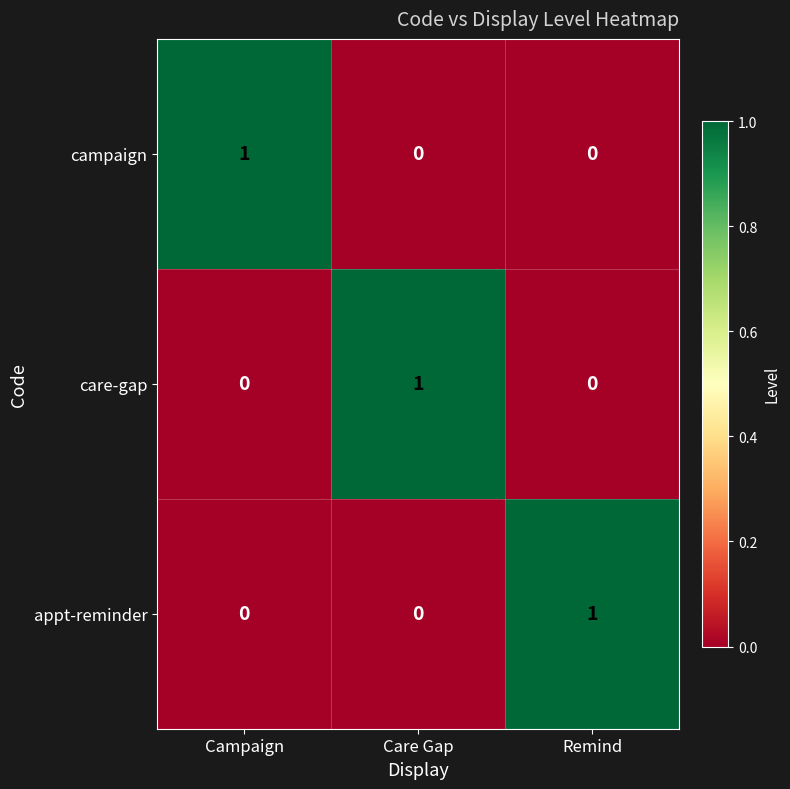

Reading left to right, extract all data points from this chart.

campaign: Campaign=1	Care Gap=0	Remind=0
care-gap: Campaign=0	Care Gap=1	Remind=0
appt-reminder: Campaign=0	Care Gap=0	Remind=1